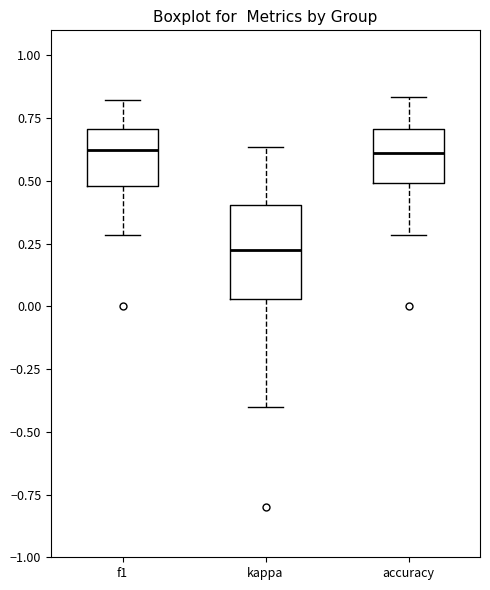

Where does the lower whisker of the box for kappa end on the y-axis? The values are not printed on the chart, so give them approximately, as read against the axis.

-0.40